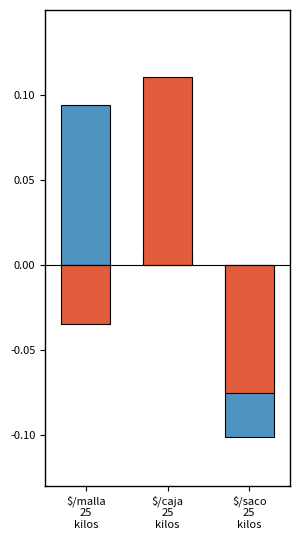

Where does the Precio $/Kg (norm) series first go above 0?

$/malla
25
kilos